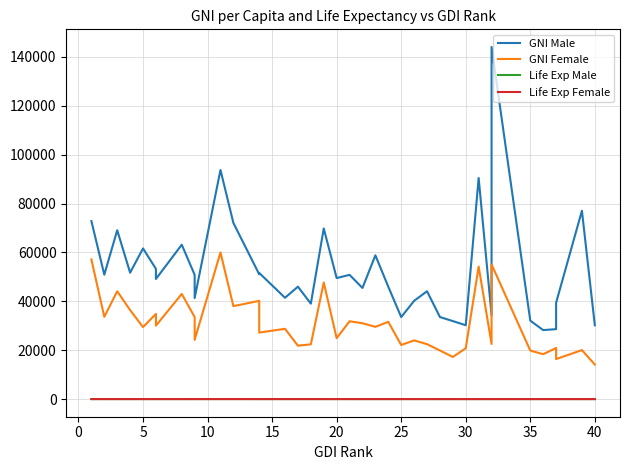

At how many categories does at least one series exceed 18346?

38